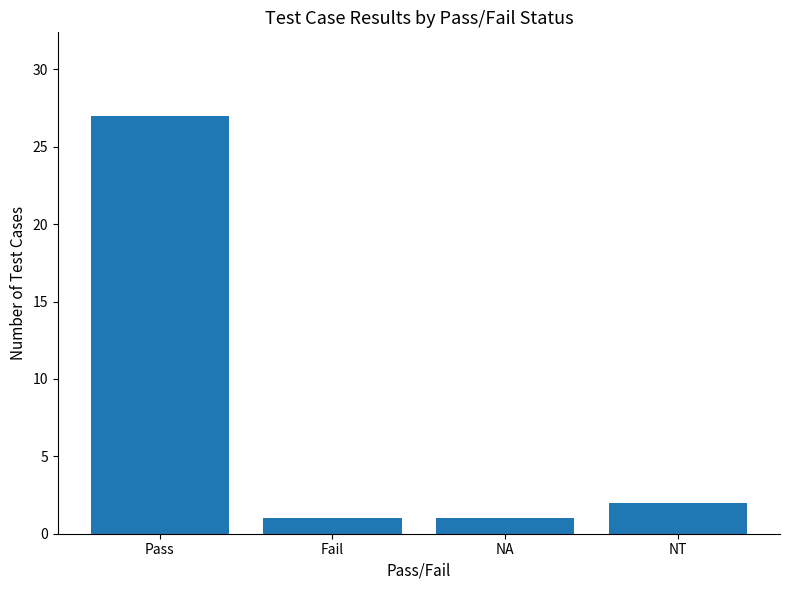

Read the value at Pass, to the nearest 10.

30